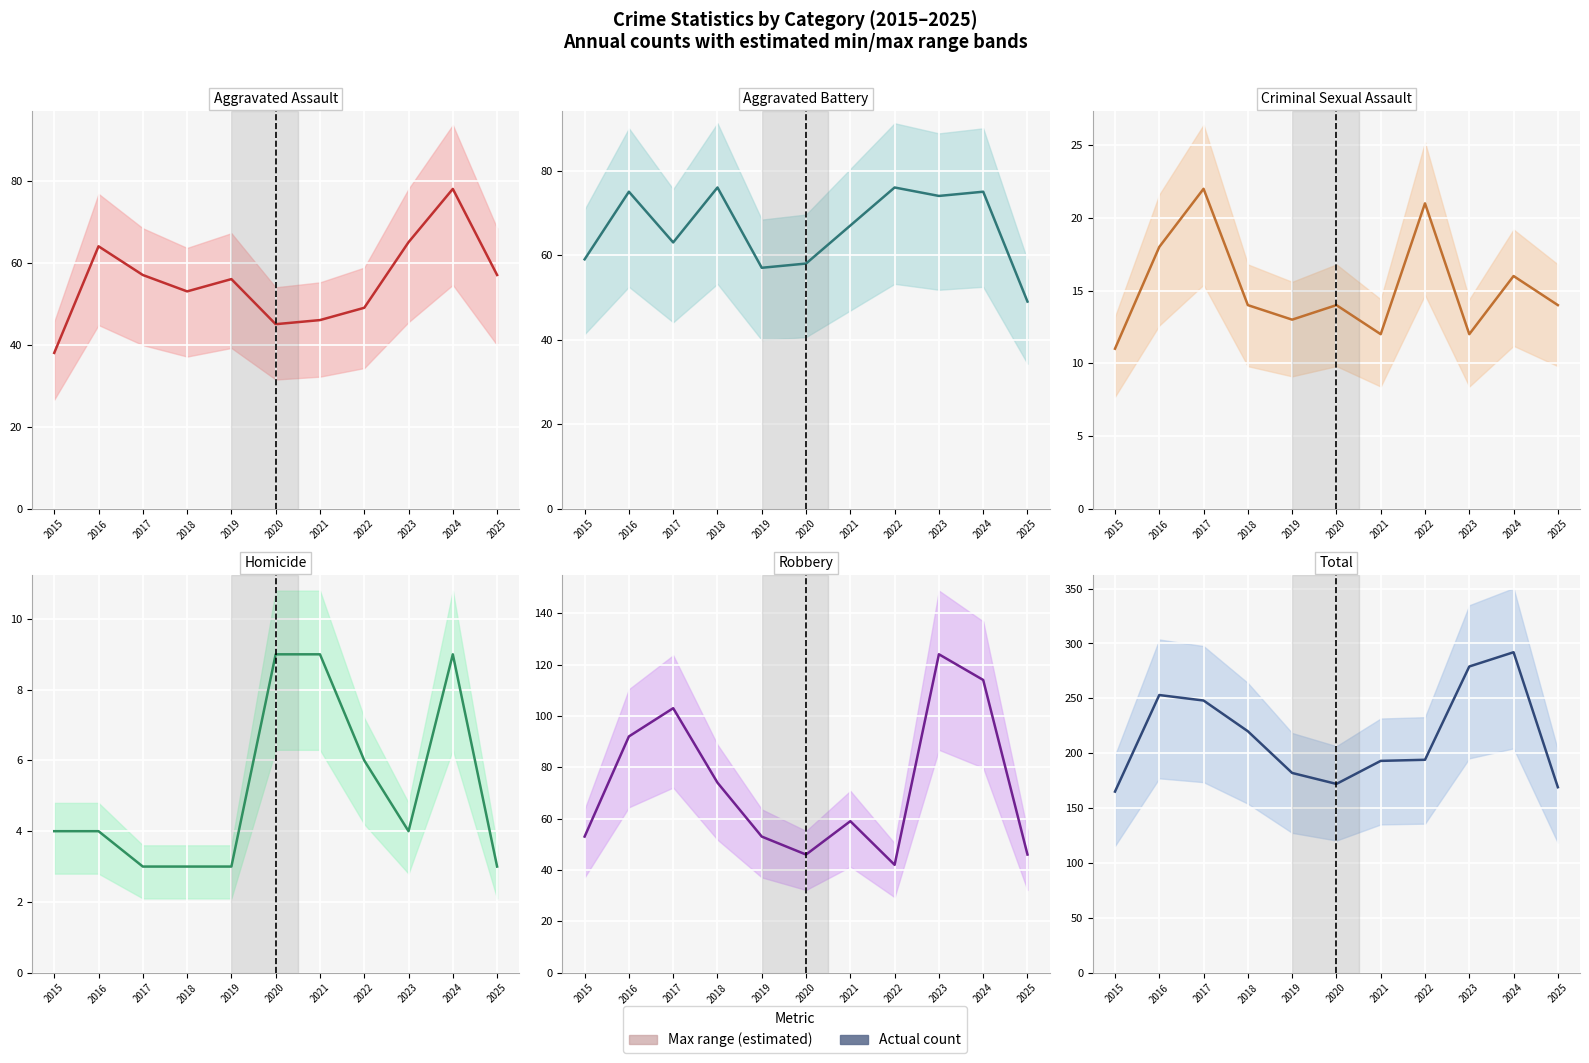

The value of Aggravated Battery at 2022 is 114. True or false?

False